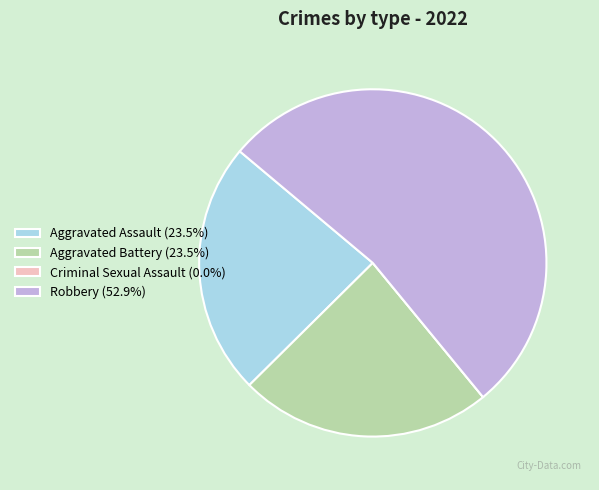

Do Robbery (52.9%) and Aggravated Battery (23.5%) together represent more than half of the pie?

Yes